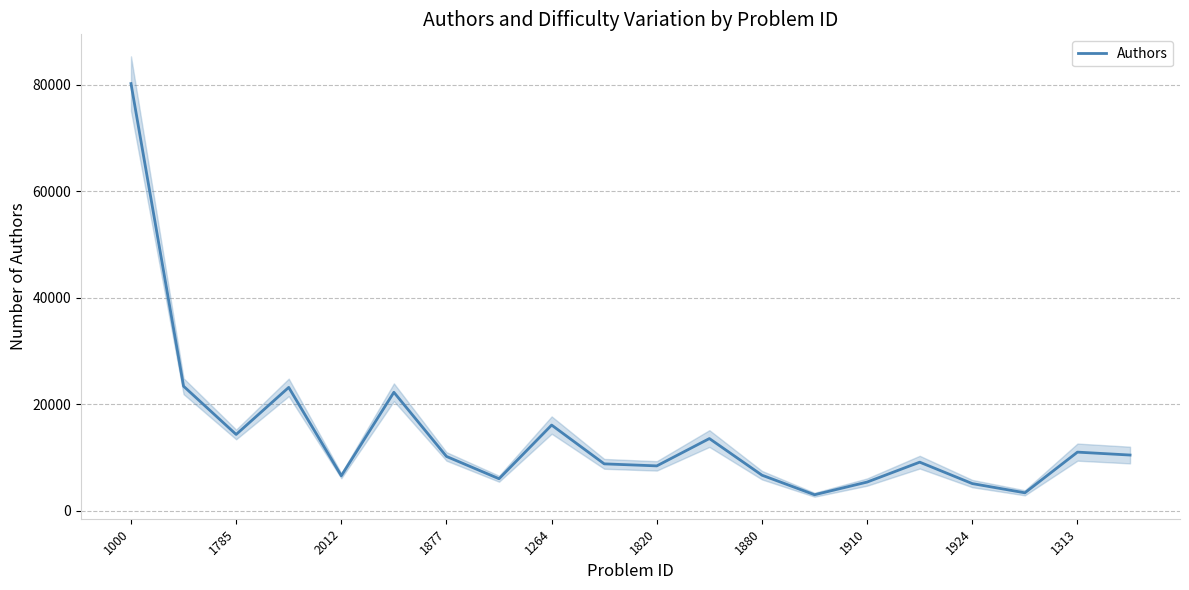

What is the difference between the second highest and minimum values?

20383